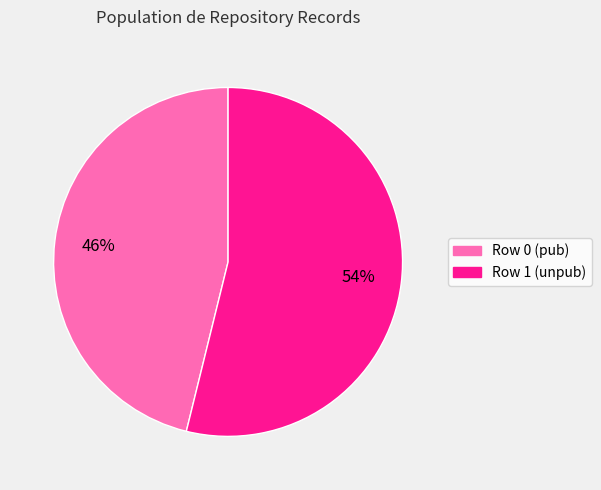

To the nearest percent, what portion does Row 1 represent?

54%